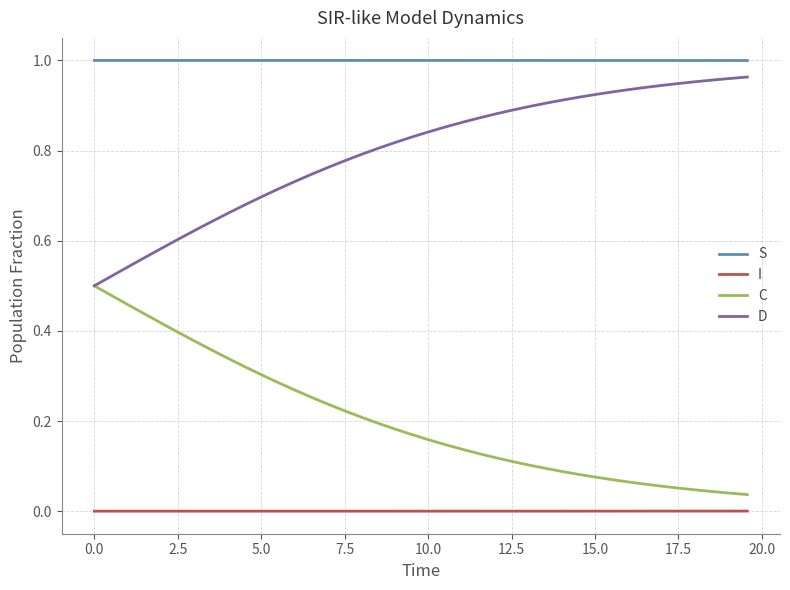

True or false: I and C intersect in this chart.

False